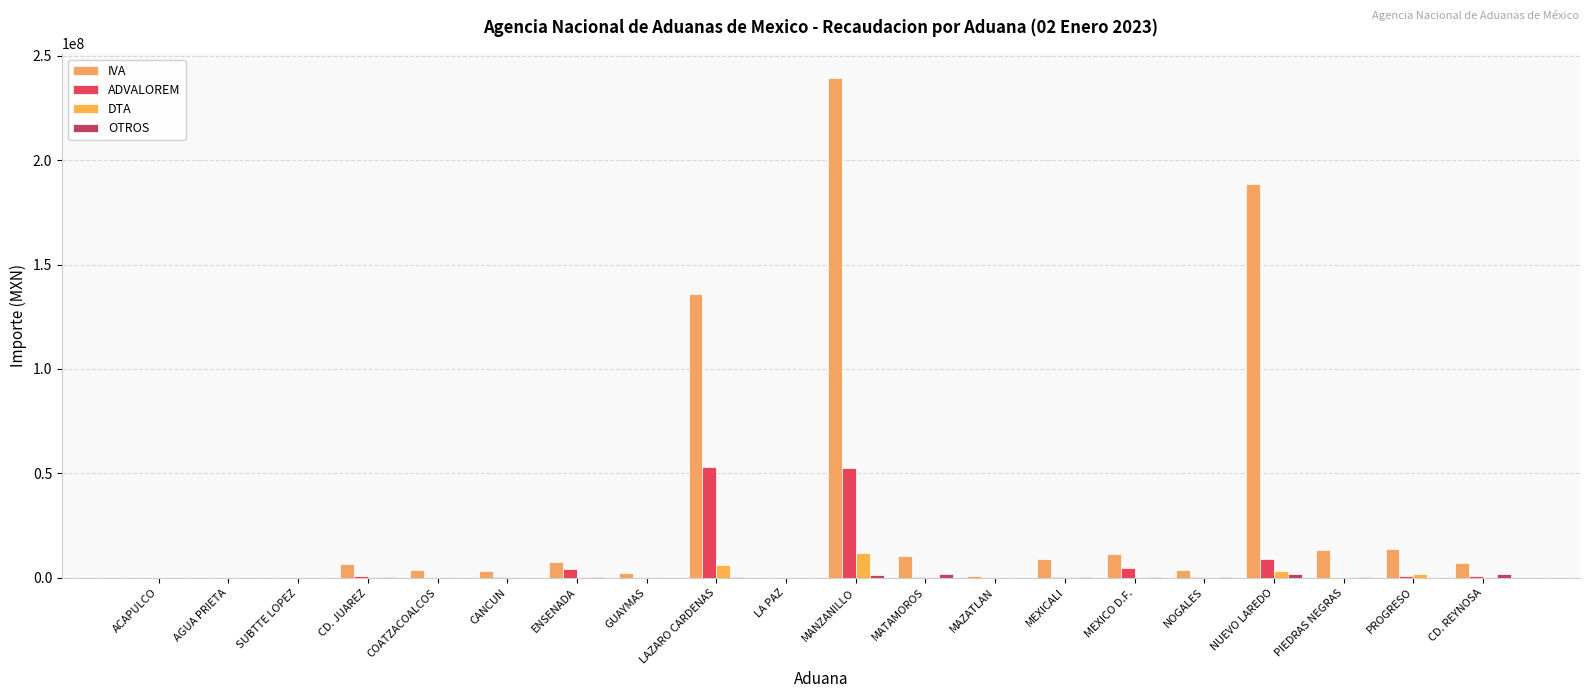

What is the value of the DTA bar at the 19th from the left?

1750923